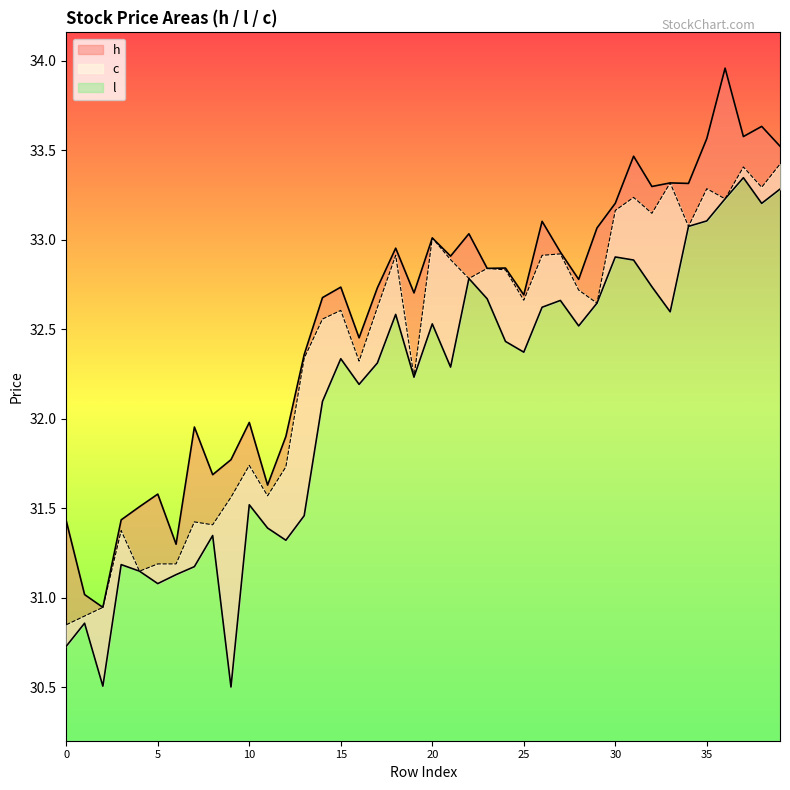

Rank the series by their average value, from highest to lowest.

h, c, l